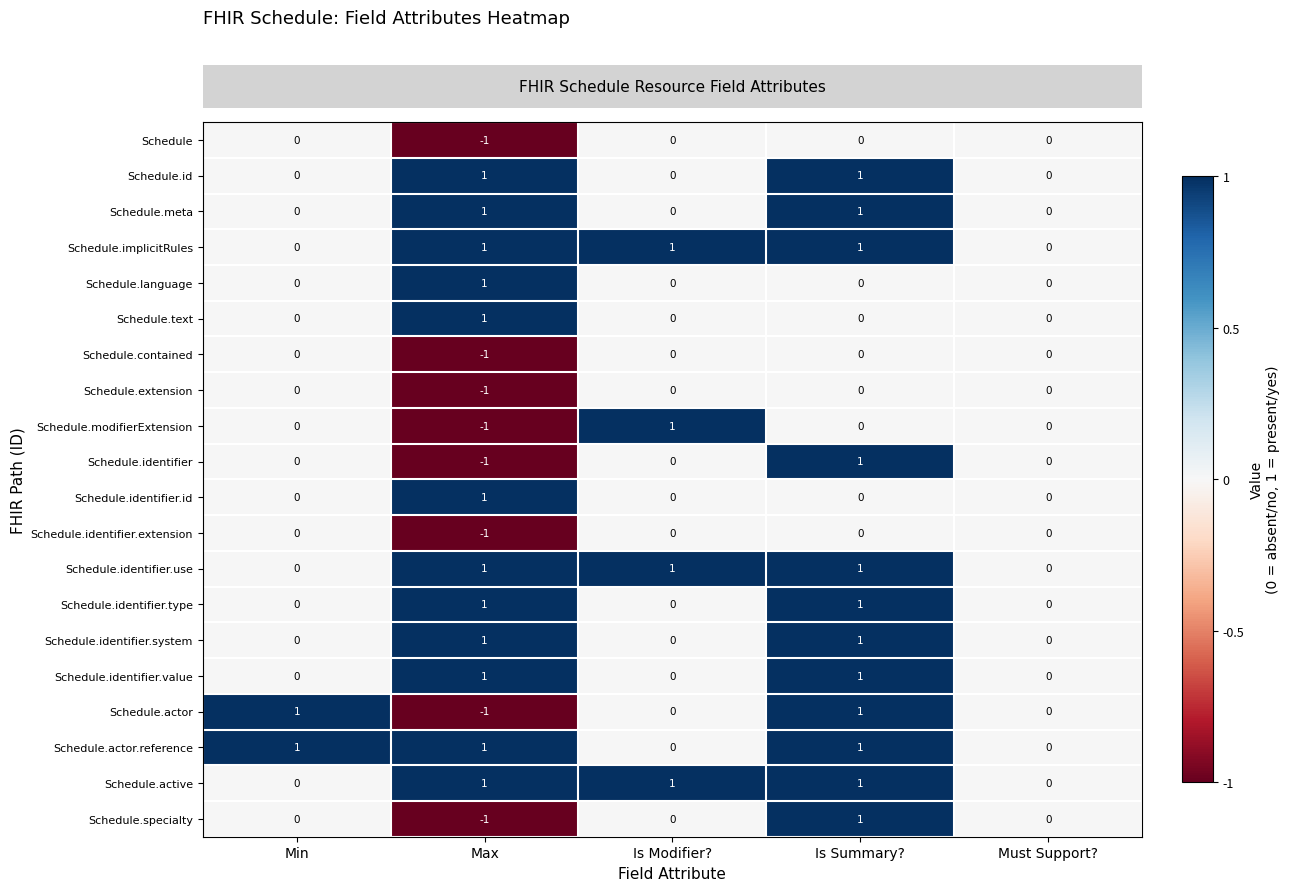

What is the total value across all series at Is Summary??

12